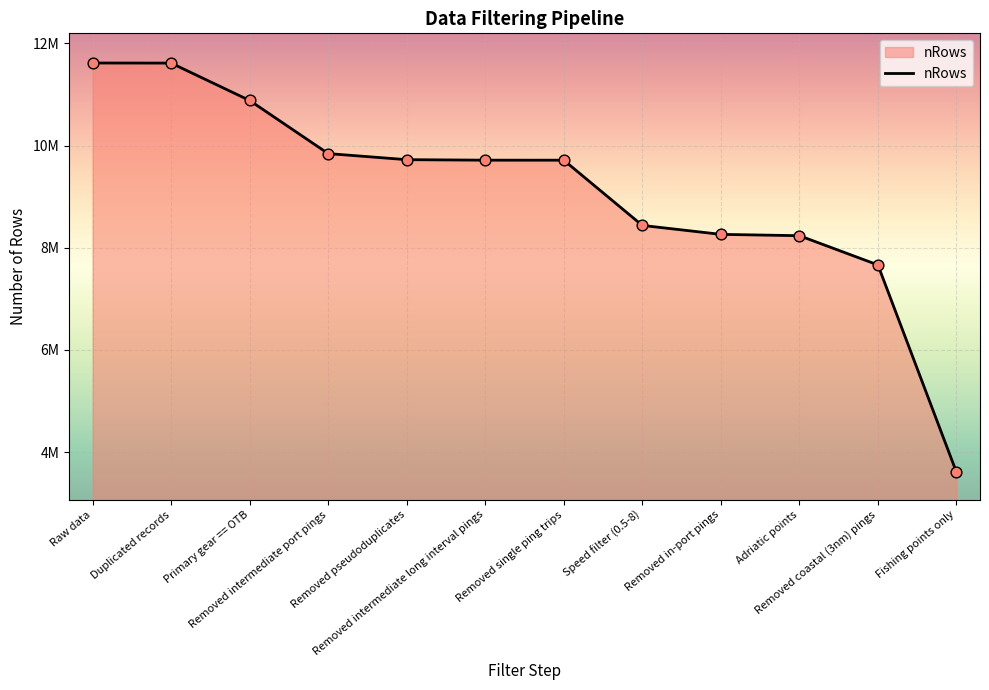

What is the change in value from Raw data to Removed pseudoduplicates?

-1892616